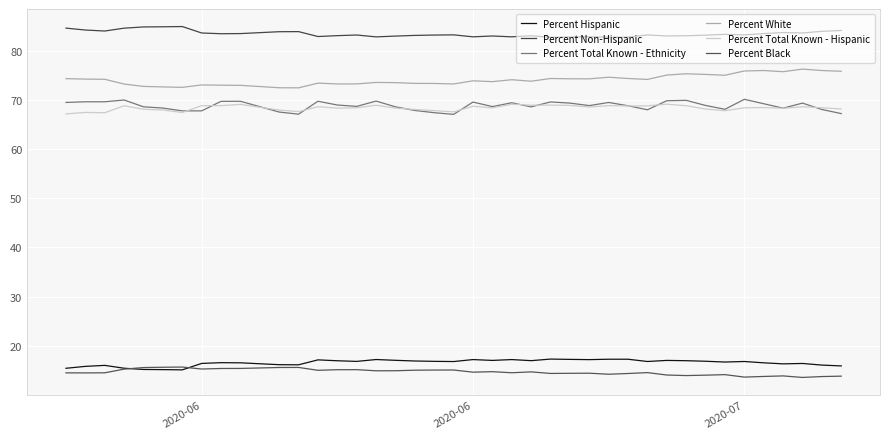

Reading left to right, transcribe all the data shown in this chart.

Percent Hispanic: 15.4	15.8	16.0	15.4	15.2	15.2	15.1	16.4	16.6	16.5	16.2	16.1	17.1	17.0	16.8	17.2	17.1	16.9	16.8	16.8	17.2	17.0	17.2	17.0	17.3	17.2	17.2	17.3	17.3	16.8	17.0	17.0	16.9	16.7	16.8	16.5	16.3	16.4	16.1	15.9
Percent Non-Hispanic: 84.6	84.2	84.0	84.6	84.8	84.8	84.9	83.6	83.4	83.5	83.8	83.9	82.9	83.0	83.2	82.8	83.0	83.1	83.2	83.2	82.8	83.0	82.8	83.0	82.7	82.8	82.8	82.7	82.7	83.2	83.0	83.0	83.1	83.3	83.2	83.5	83.7	83.6	83.9	84.1
Percent Total Known - Ethnicity: 69.5	69.6	69.6	70.0	68.6	68.3	67.8	67.8	69.7	69.7	67.5	67.1	69.7	68.9	68.7	69.7	68.6	67.8	67.4	67.0	69.5	68.6	69.4	68.6	69.6	69.3	68.8	69.5	68.8	68.0	69.8	69.9	68.8	68.1	70.1	69.2	68.3	69.3	68.0	67.2
Percent White: 74.3	74.2	74.2	73.2	72.7	72.6	72.5	73.0	73.0	72.9	72.5	72.4	73.4	73.2	73.2	73.5	73.5	73.3	73.3	73.2	73.9	73.7	74.1	73.8	74.3	74.3	74.3	74.6	74.3	74.1	75.0	75.3	75.2	75.0	75.9	76.0	75.7	76.2	76.0	75.8
Percent Total Known - Hispanic: 67.1	67.4	67.4	68.8	68.1	67.9	67.4	68.8	68.8	69.1	67.9	67.6	68.6	68.3	68.4	68.9	68.3	68.0	67.8	67.5	68.7	68.4	69.1	68.9	68.9	68.9	68.5	68.8	68.7	68.8	69.1	68.8	68.1	67.8	68.4	68.4	68.3	68.6	68.4	68.1
Percent Black: 14.5	14.5	14.5	15.3	15.6	15.6	15.7	15.3	15.4	15.4	15.6	15.6	15.0	15.1	15.2	14.9	14.9	15.0	15.1	15.1	14.6	14.7	14.5	14.7	14.4	14.4	14.4	14.2	14.4	14.6	14.1	13.9	14.0	14.1	13.6	13.8	13.9	13.6	13.8	13.8